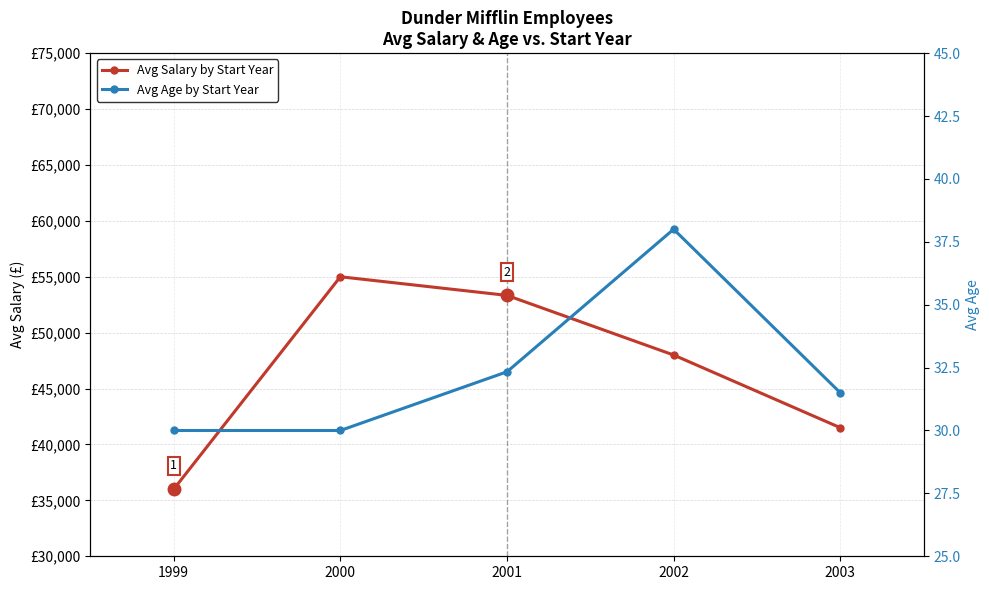

What is the difference between the maximum and minimum values in the Avg Salary by Start Year series?

19000.0